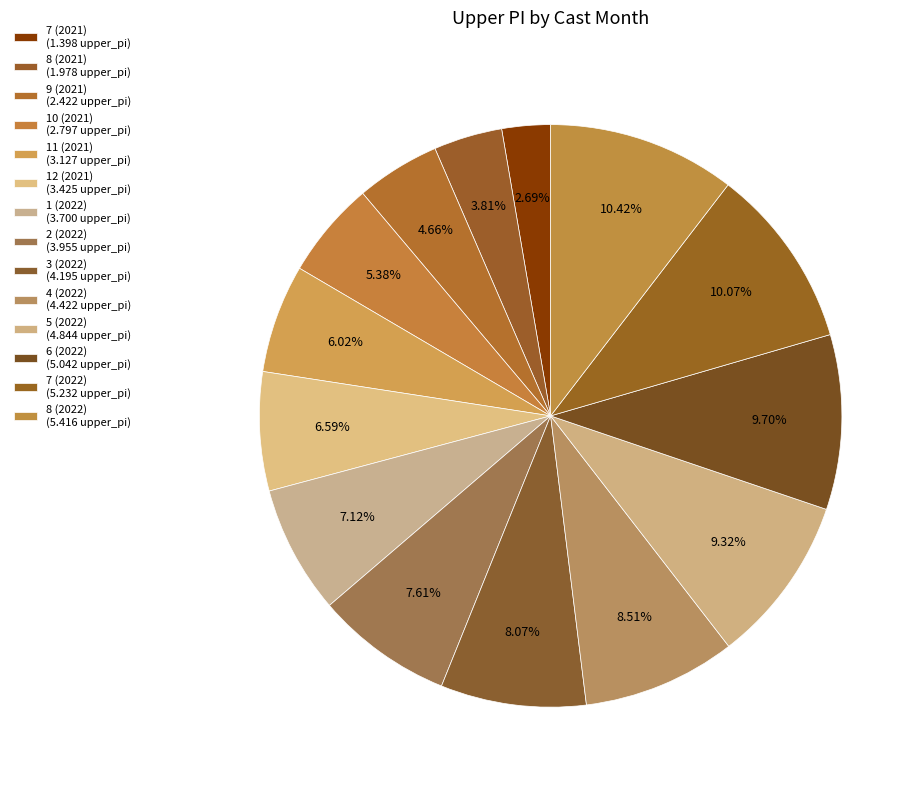

How many segments does this pie chart have?

14